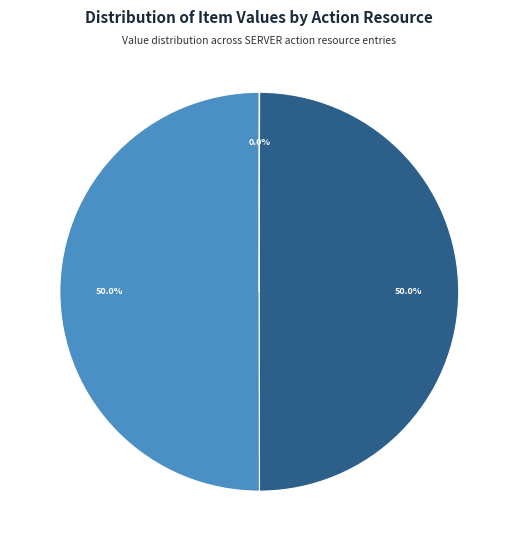

To the nearest percent, what is the difference between the largest and smallest slice percentages?

50%